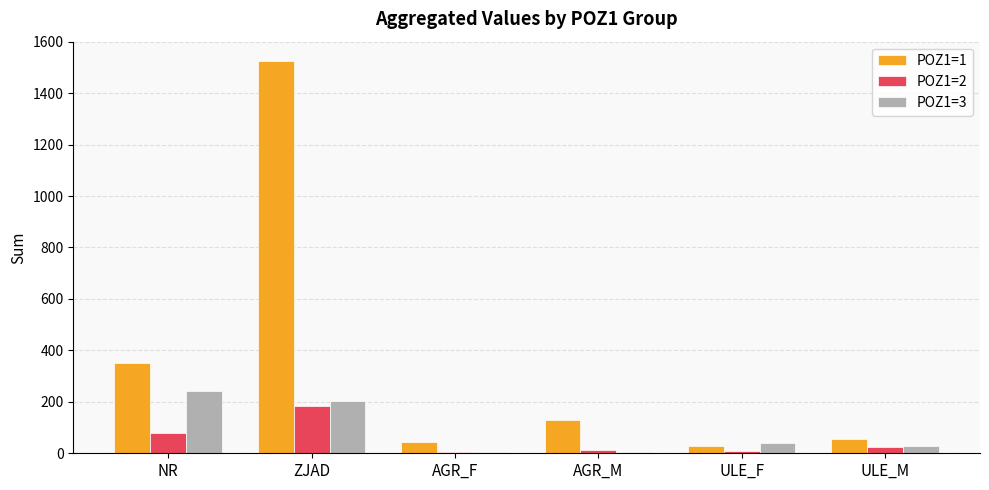

Which series has the largest total across all categories?

POZ1=1